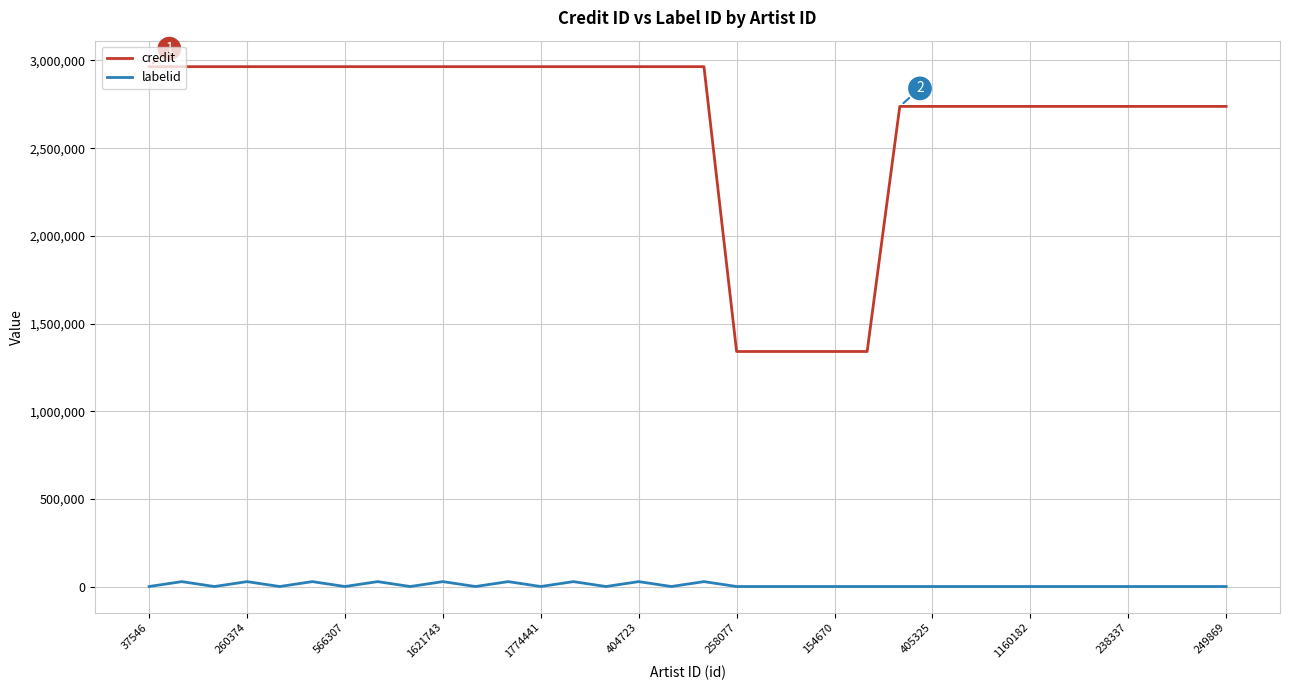

What is the maximum value shown in the chart?

2964665